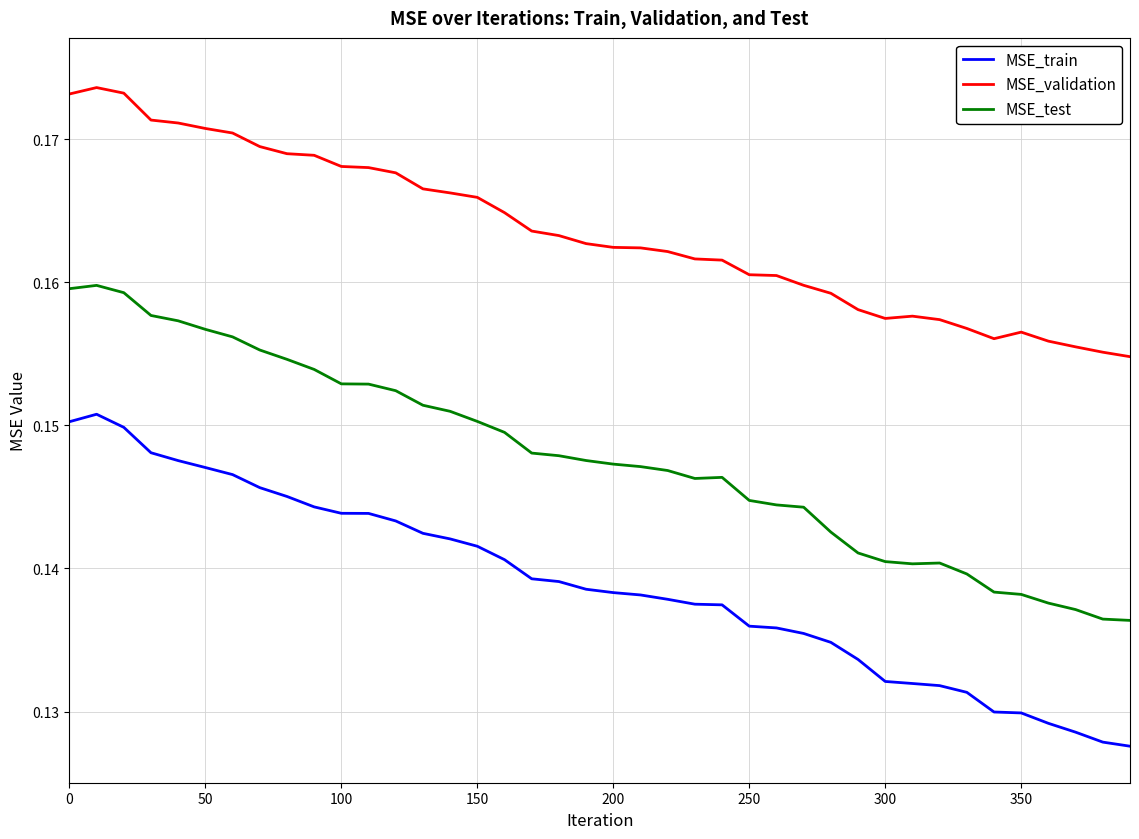

Which series has the widest spread of values?

MSE_test